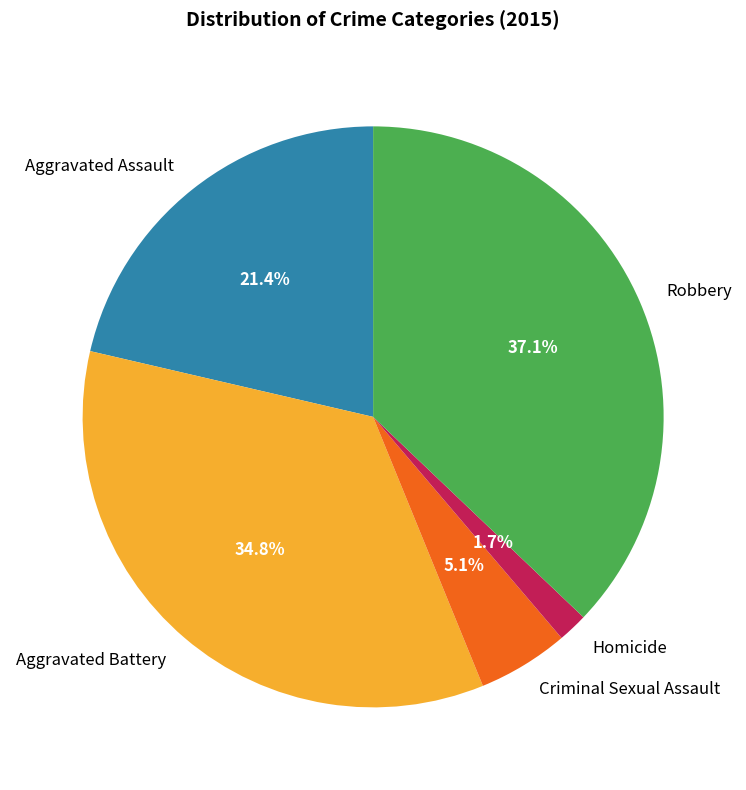

True or false: Aggravated Battery accounts for 35% of the total.

True